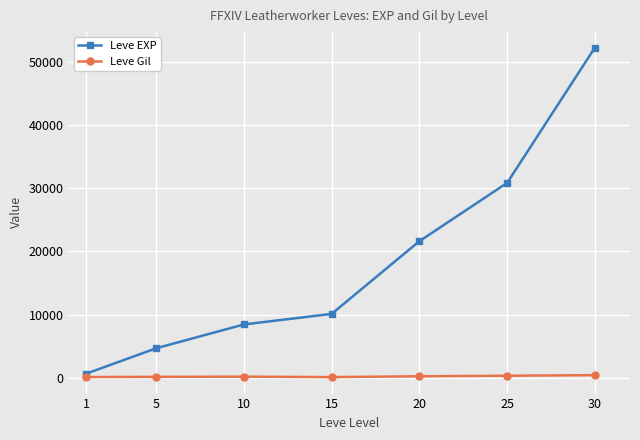

What is the value of the Leve EXP point at the 2nd from the left?

4660